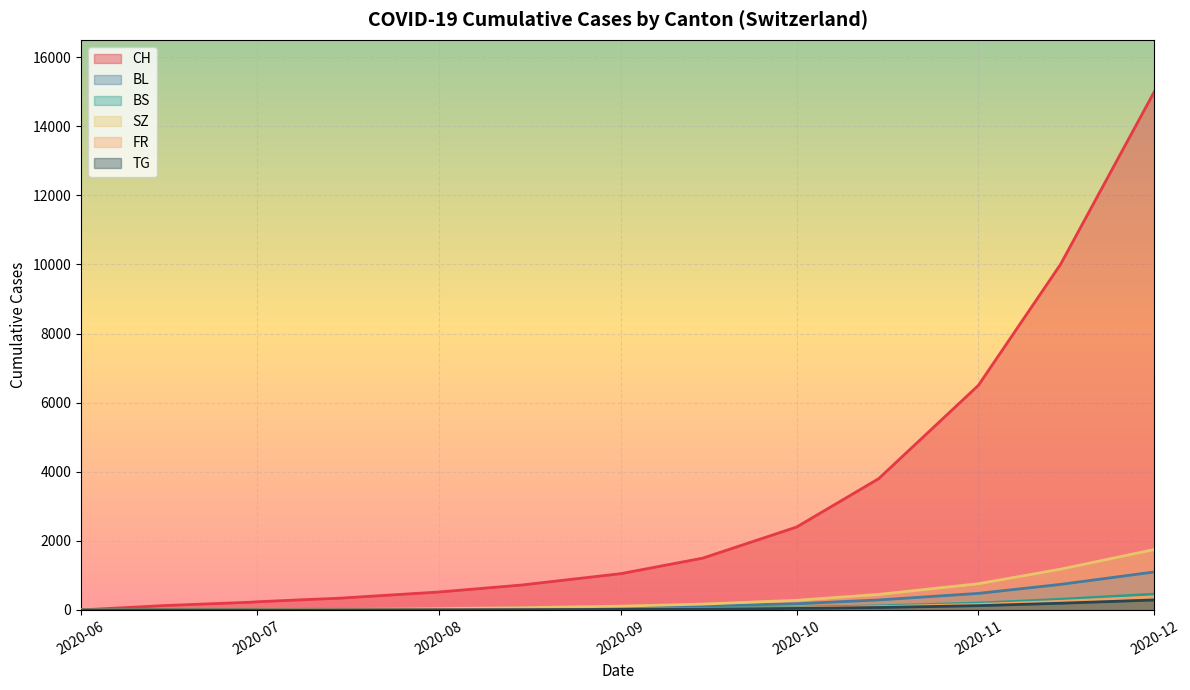

True or false: CH has a value of 2753 at 2020-11-01.

False